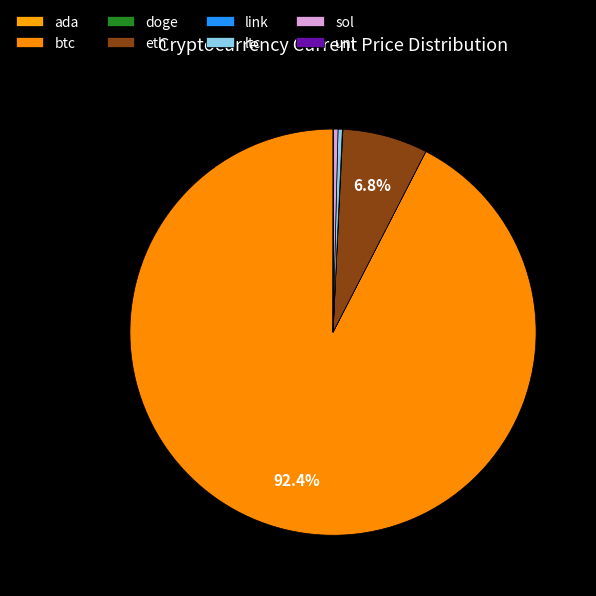

Count the number of slices in the pie.

8